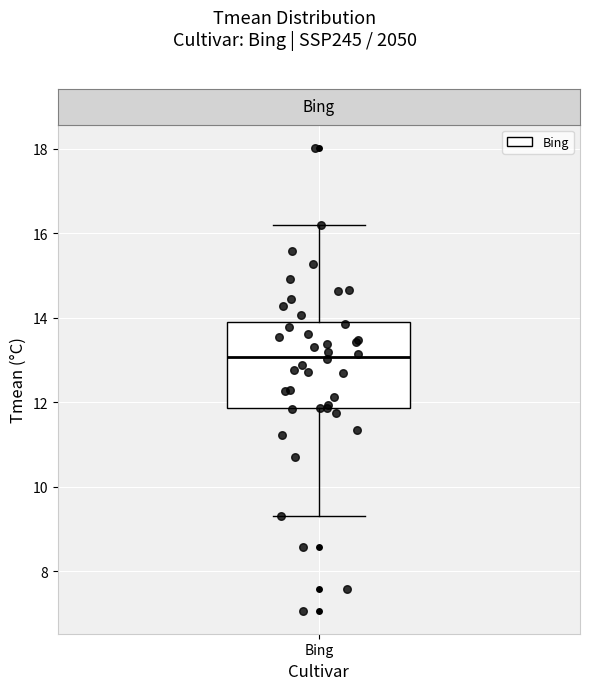

Read this box plot against the y-axis: the position of the median line, the range covered by the box, and the ends of both whiskers. The values are not printed on the chart, so give them approximately, as read against the axis.

median 13.0, box 11.8 to 14.0, whiskers 9.2 to 16.2